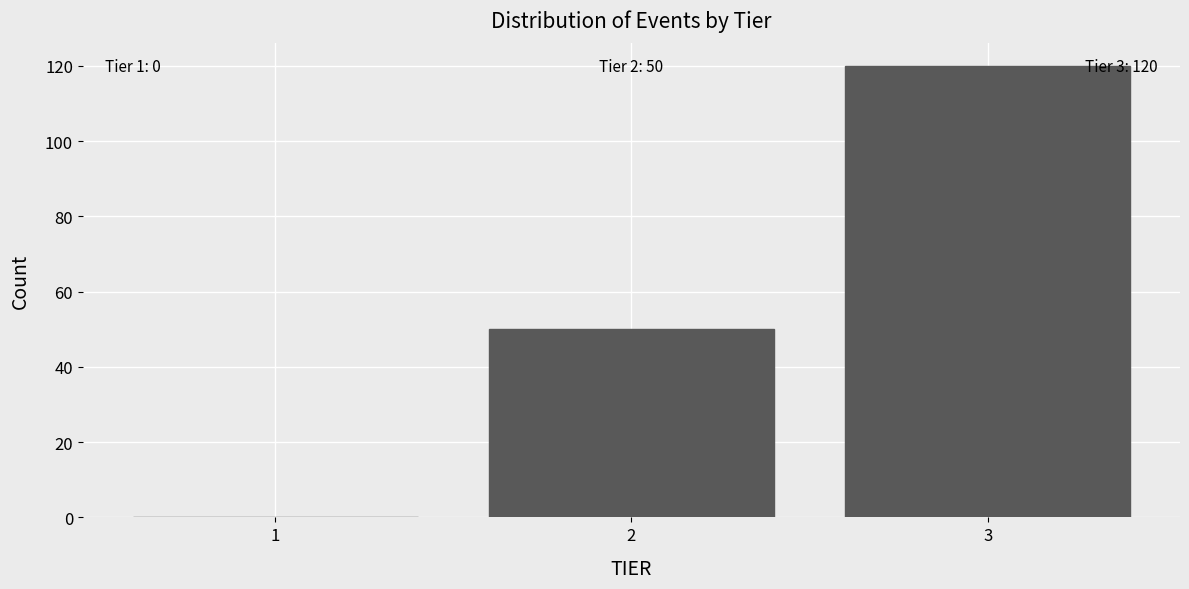

Reading left to right, what are all the values shown in this chart?

1=0	2=50	3=120